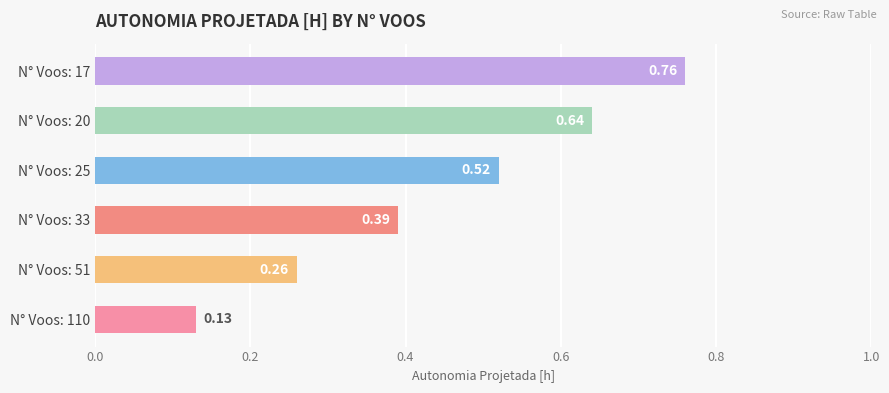

What is the sum of the values at N° Voos: 20 and N° Voos: 17?

1.4